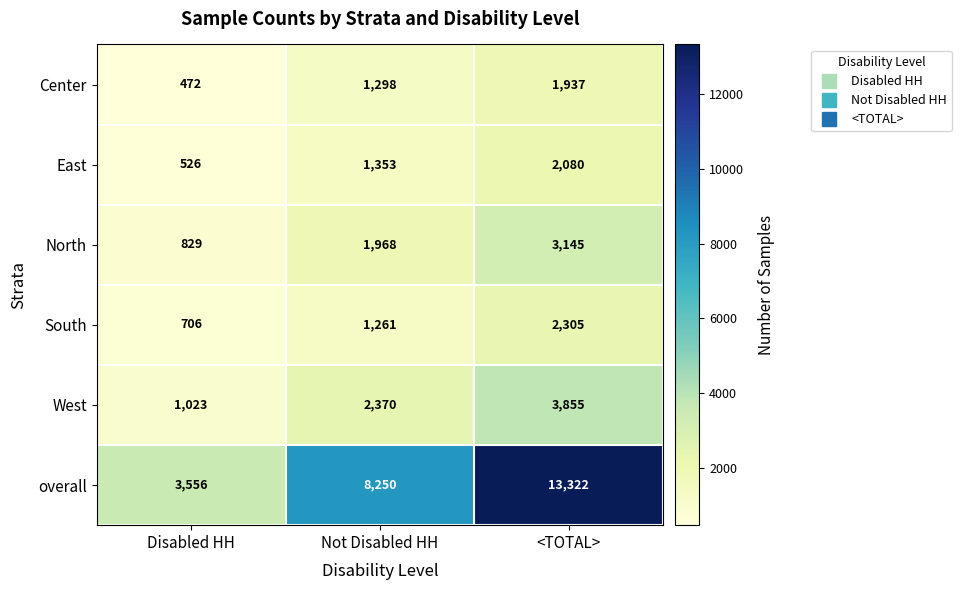

At which label does East reach its peak?

<TOTAL>